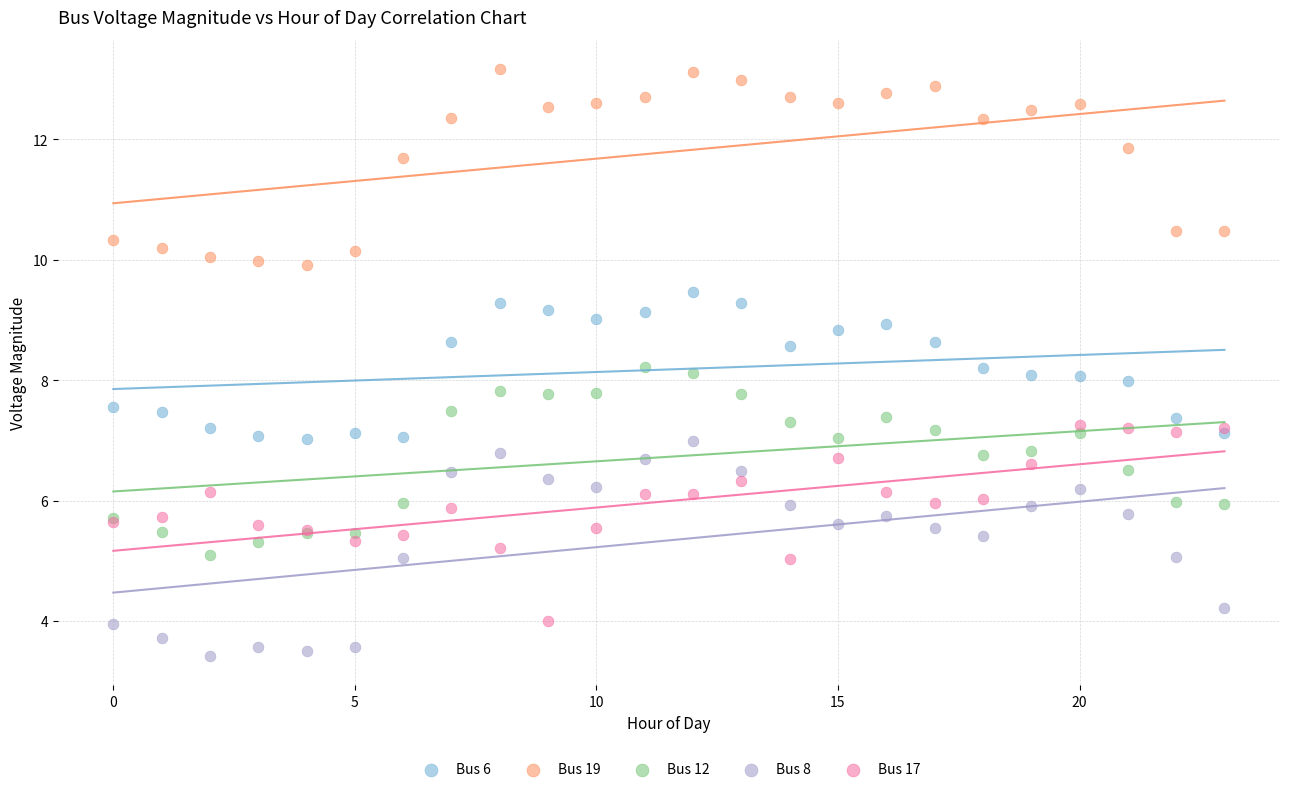

Which series reaches the minimum Y coordinate?

Bus 8